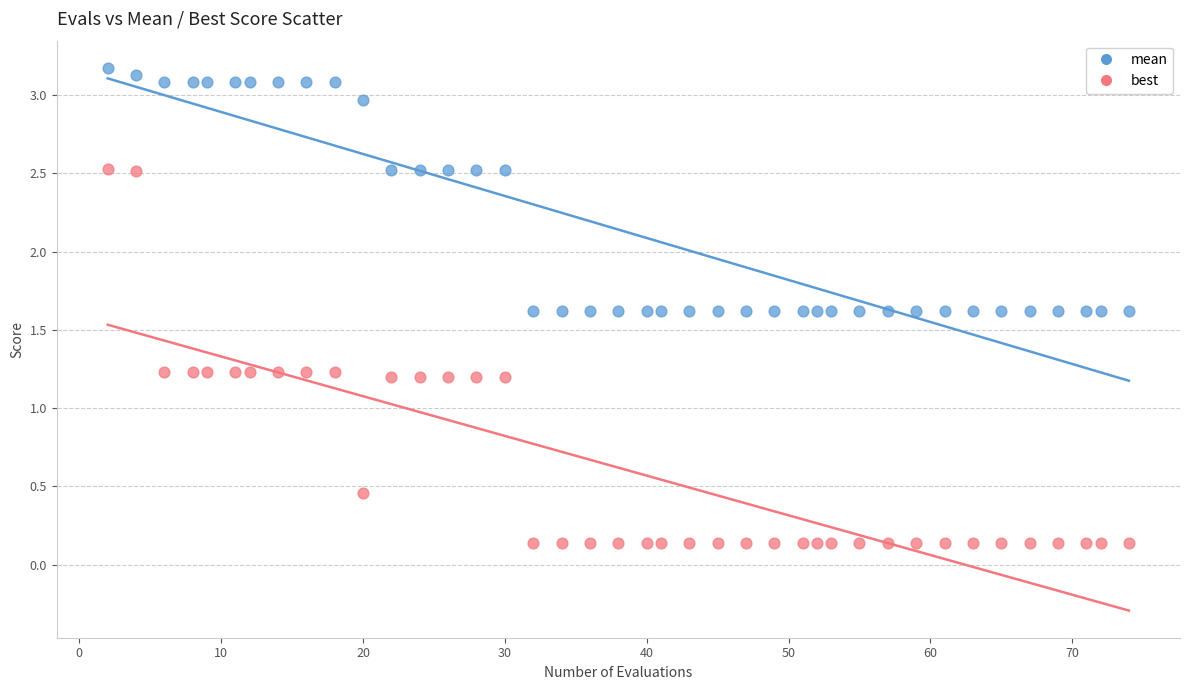

What are all the series names shown in the legend?

mean, best